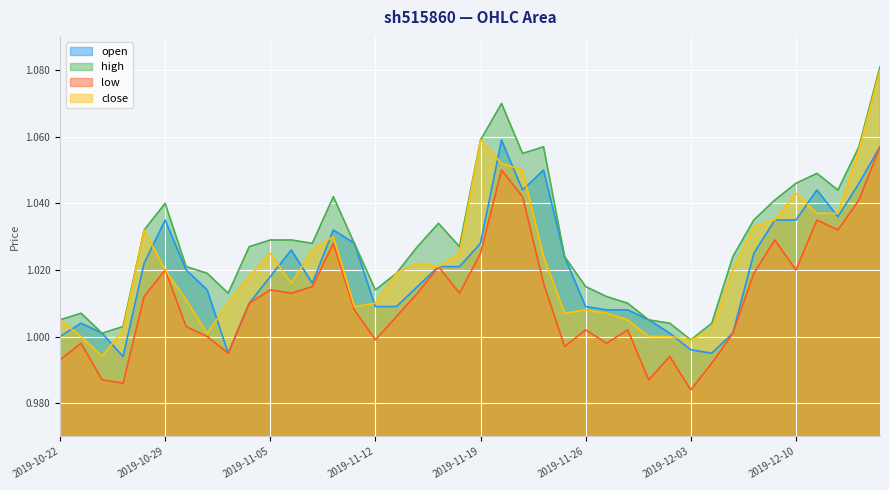

At which label does close reach its peak?

2019-12-16